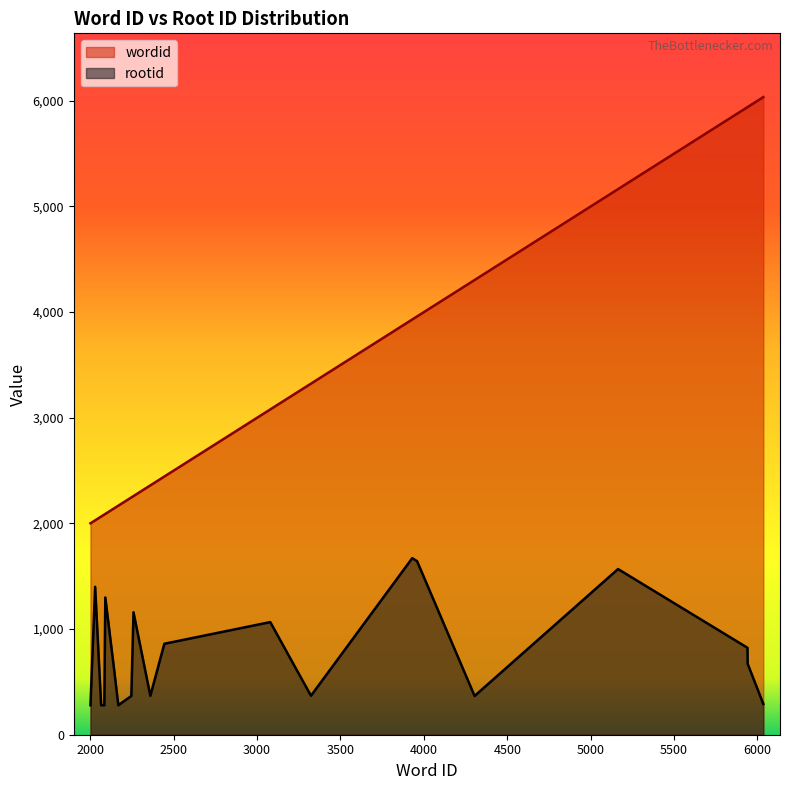

What is the spread (max minus min) of values at 2001?

1722